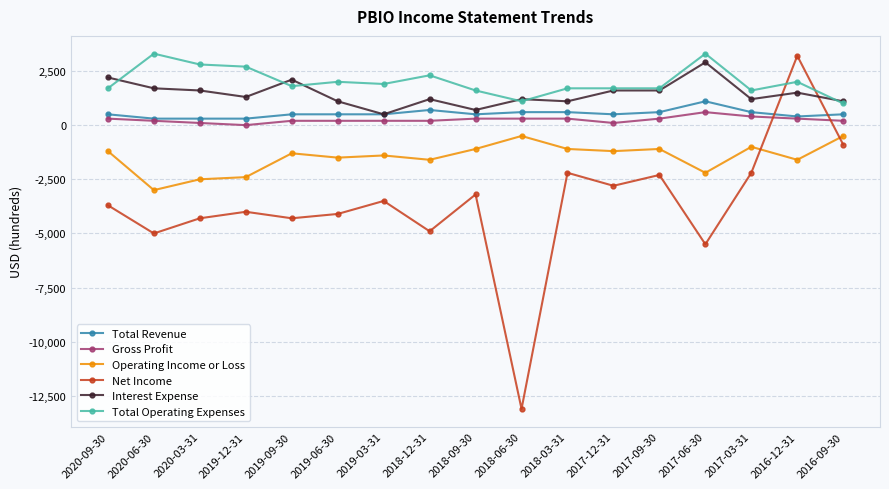

How many values in the Operating Income or Loss series are below -1300?

8